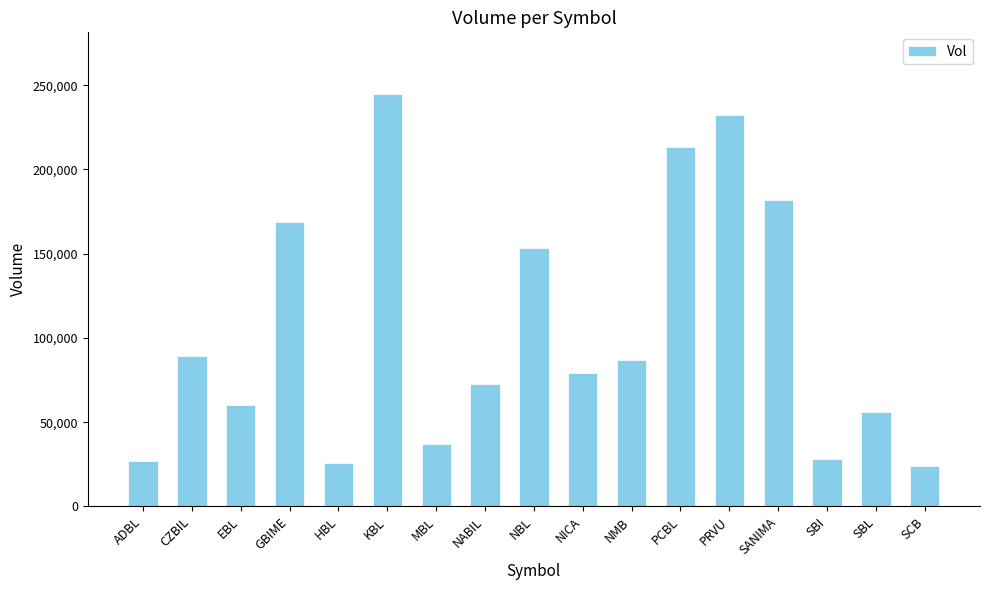

What is the maximum value shown in the chart?

244645